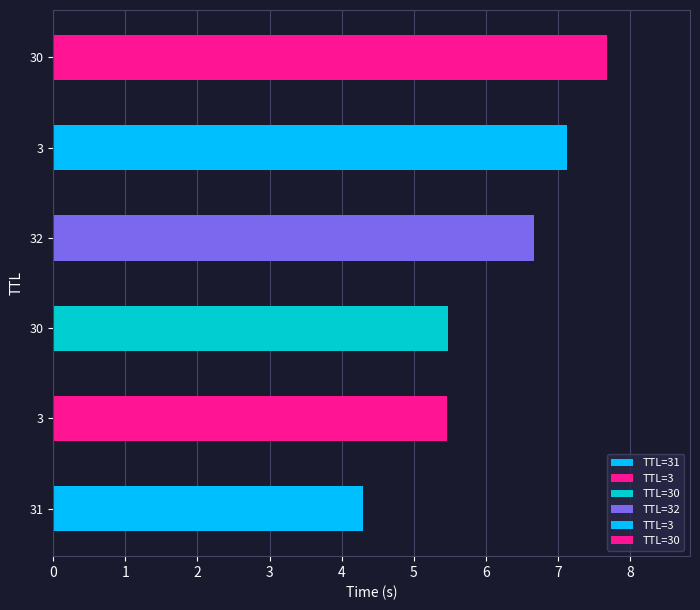

The chart shows a value of 6.7 at 32. True or false?

True